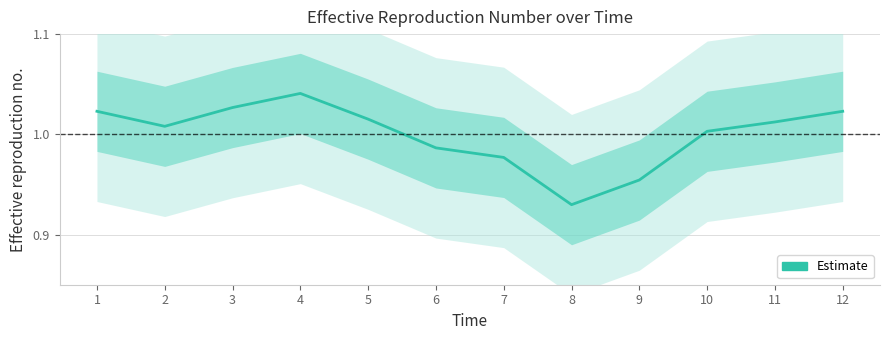

The chart shows a value of 1.0 at 2. True or false?

True